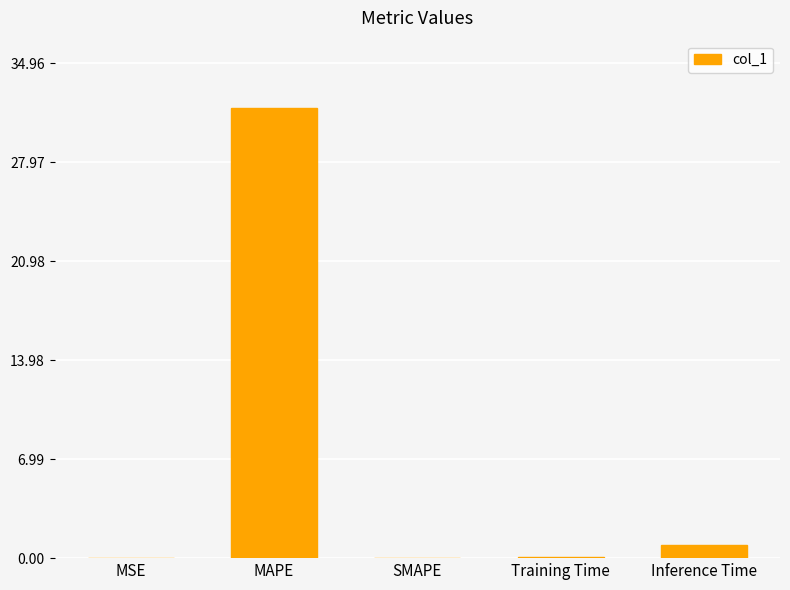

What is the sum of the values at MSE and Inference Time?

1.0